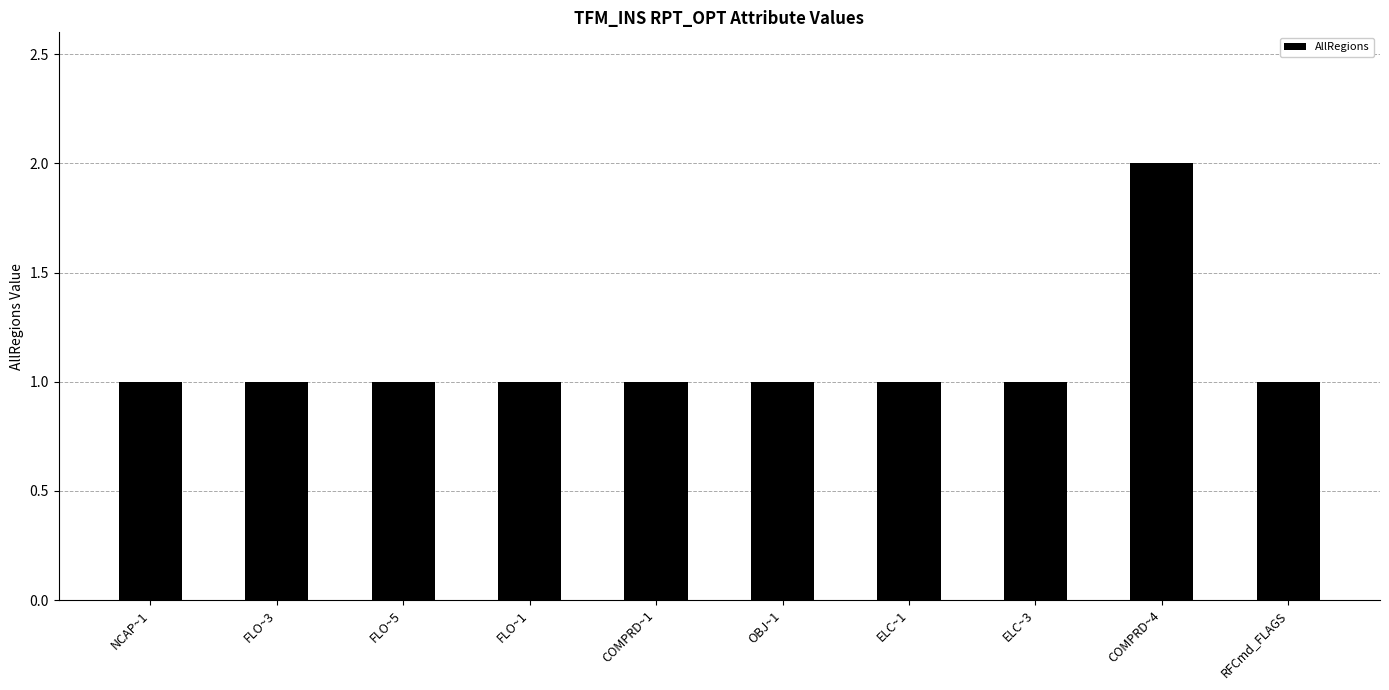

Count the values in the range 1 to 2.

10